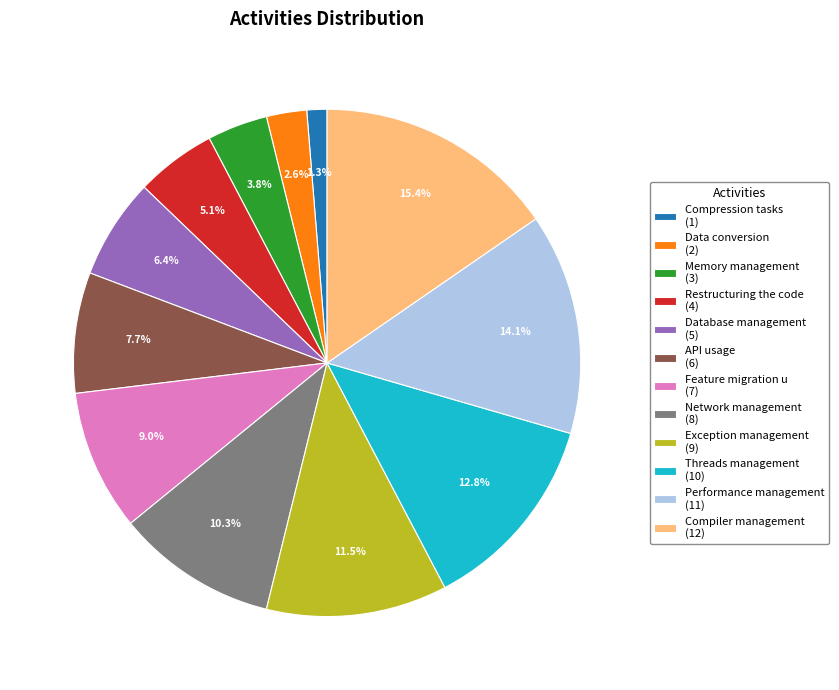

What percentage is the API usage slice, to the nearest percent?

8%